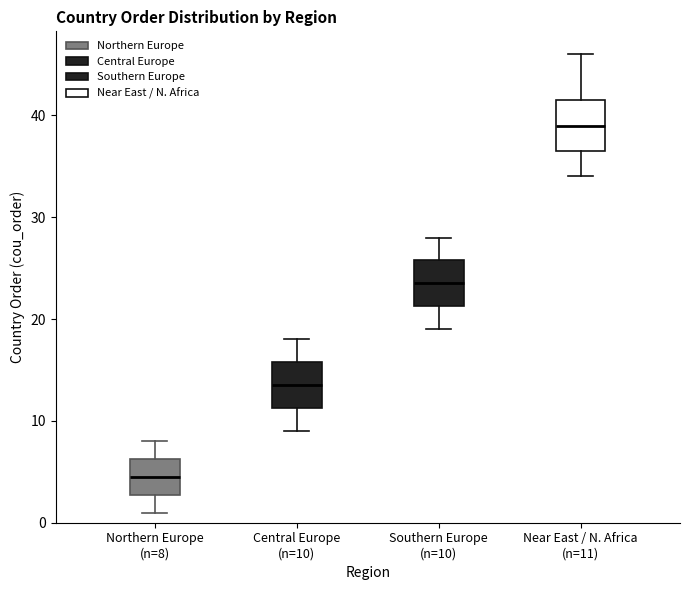

Where does the median line of the box for Central Europe (n=10) sit on the y-axis? The values are not printed on the chart, so give them approximately, as read against the axis.

14